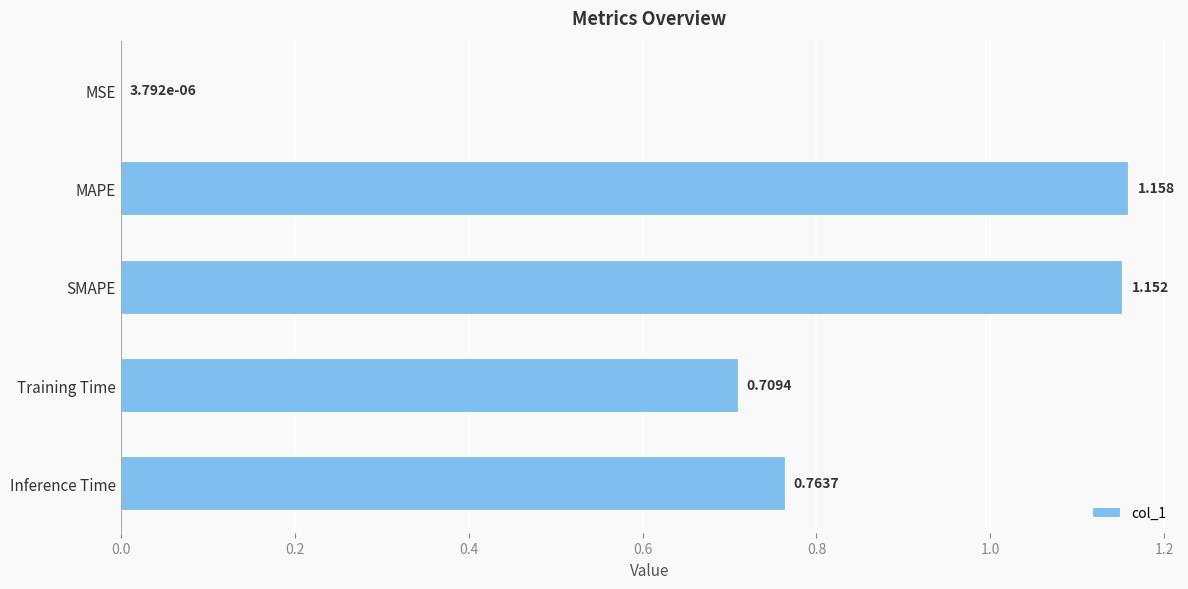

Where is the data nearest to the value 0?

MSE